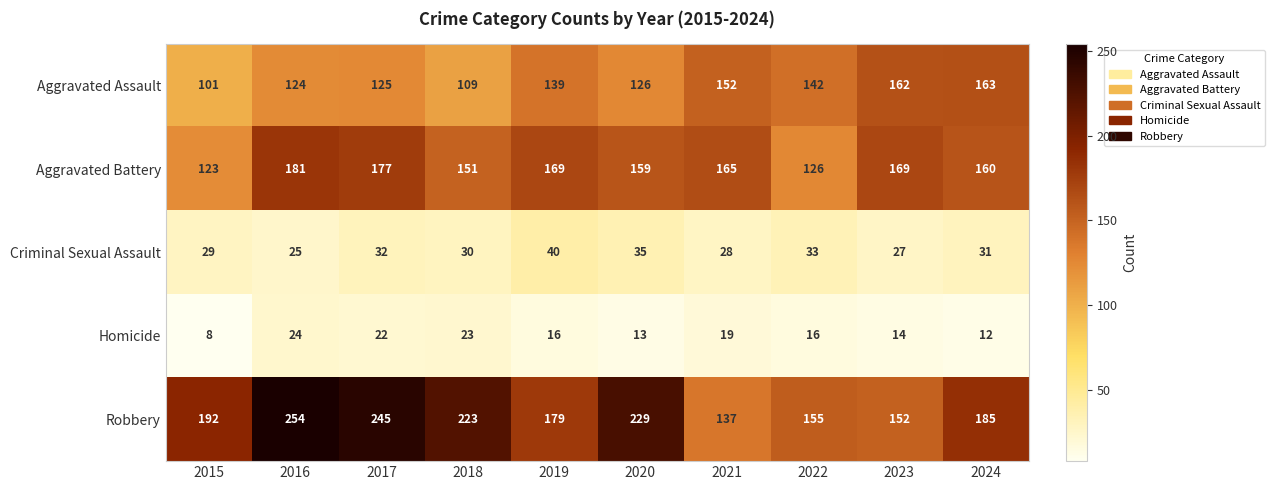

What is the average value of the Criminal Sexual Assault series?

31